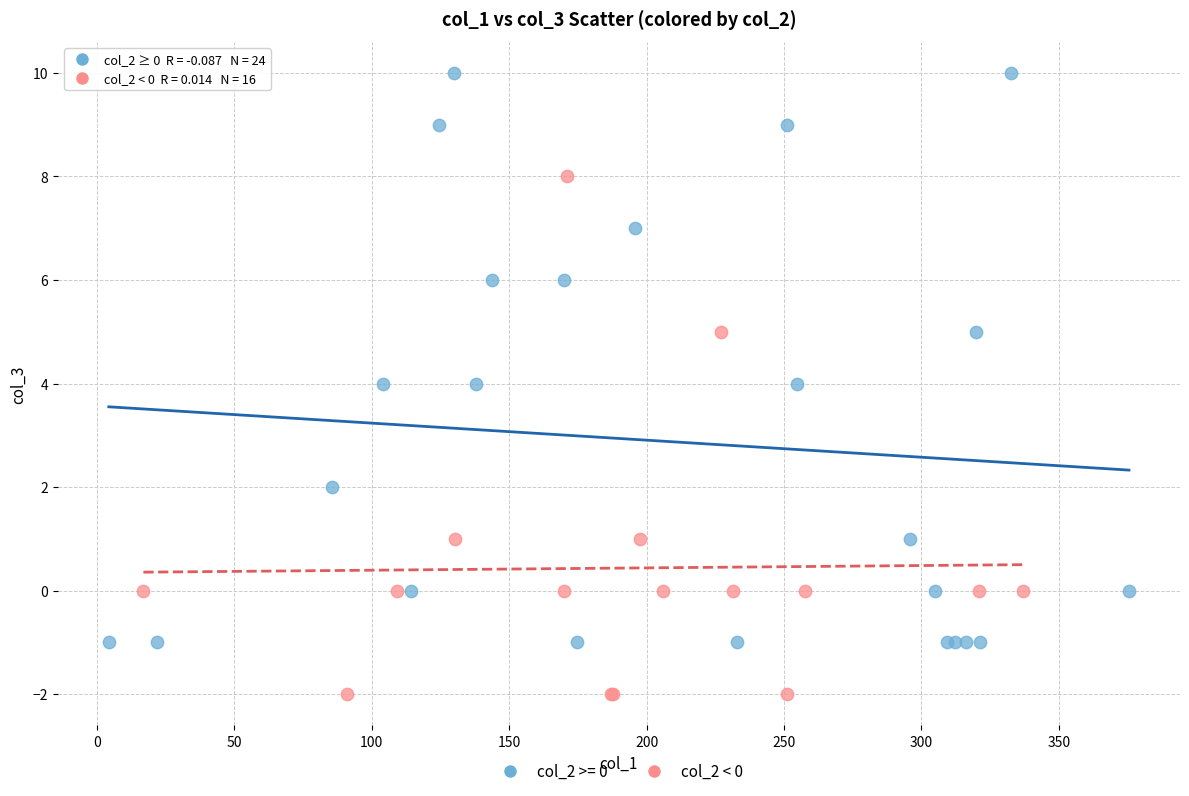

Which series contains the highest Y value?

col_2 >= 0